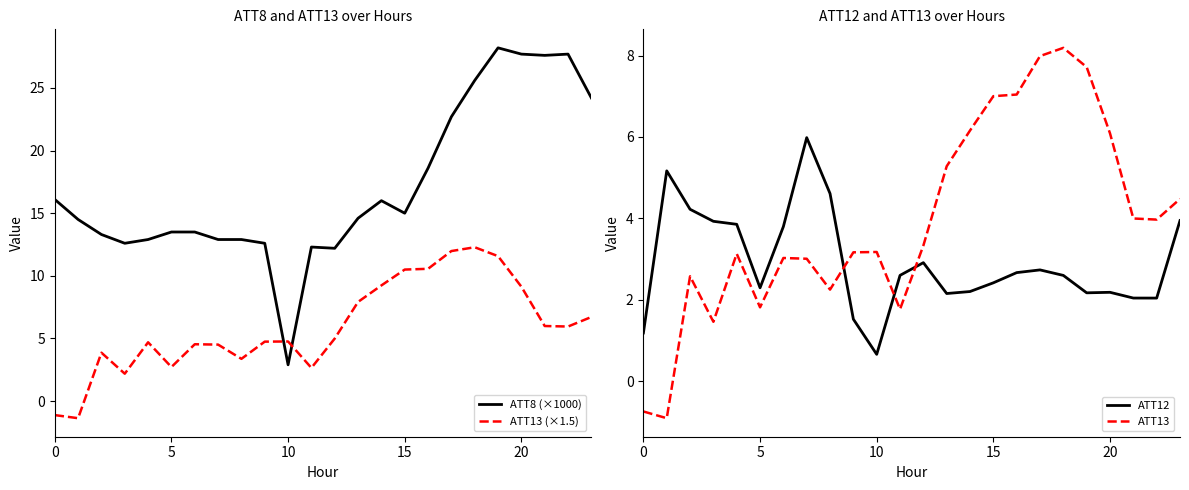

At which category is the sum across all series the highest?

19